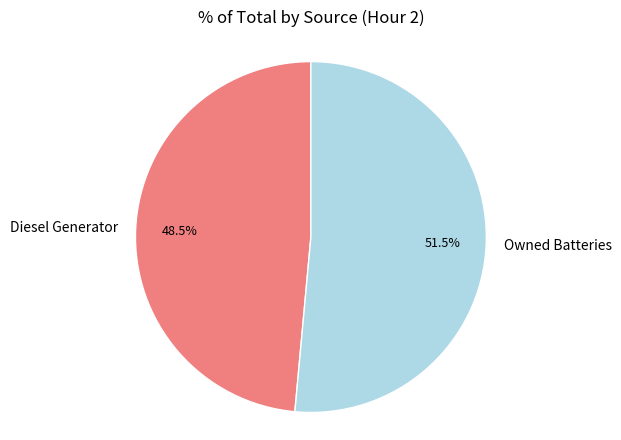

Approximately how many times larger is the value at Owned Batteries compared to Diesel Generator?

1.1